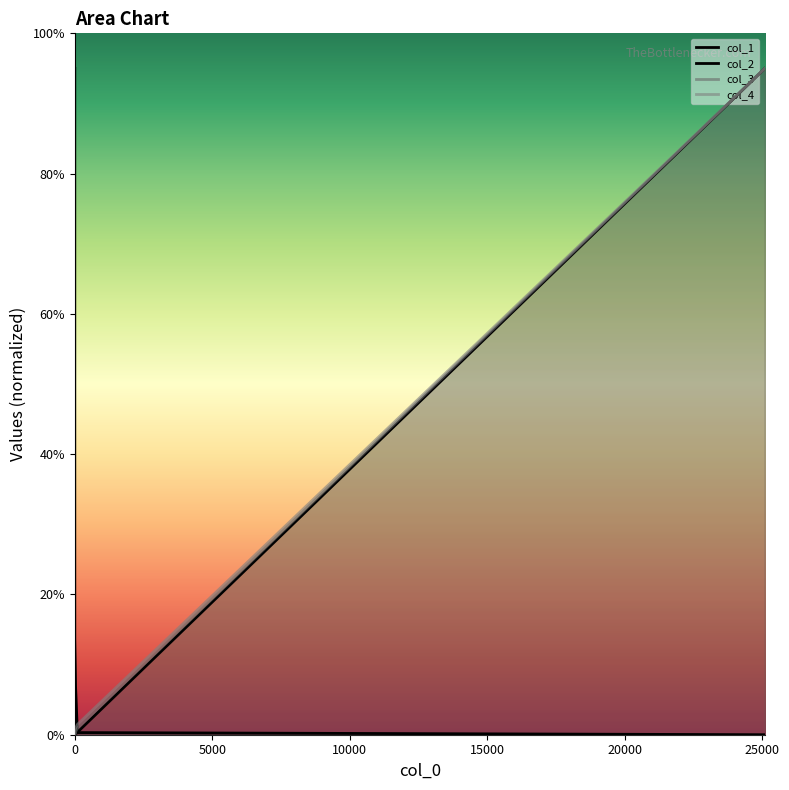

The col_2 series shows 0.0 at 0. True or false?

True